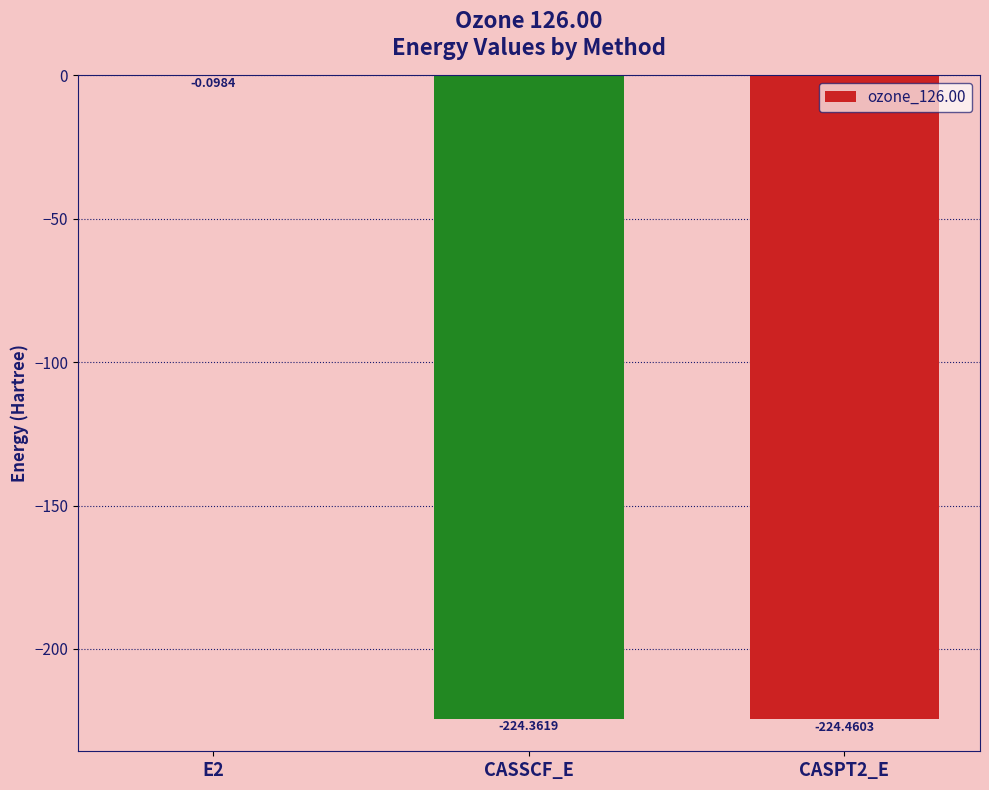

Between CASSCF_E and E2, which is larger?

E2